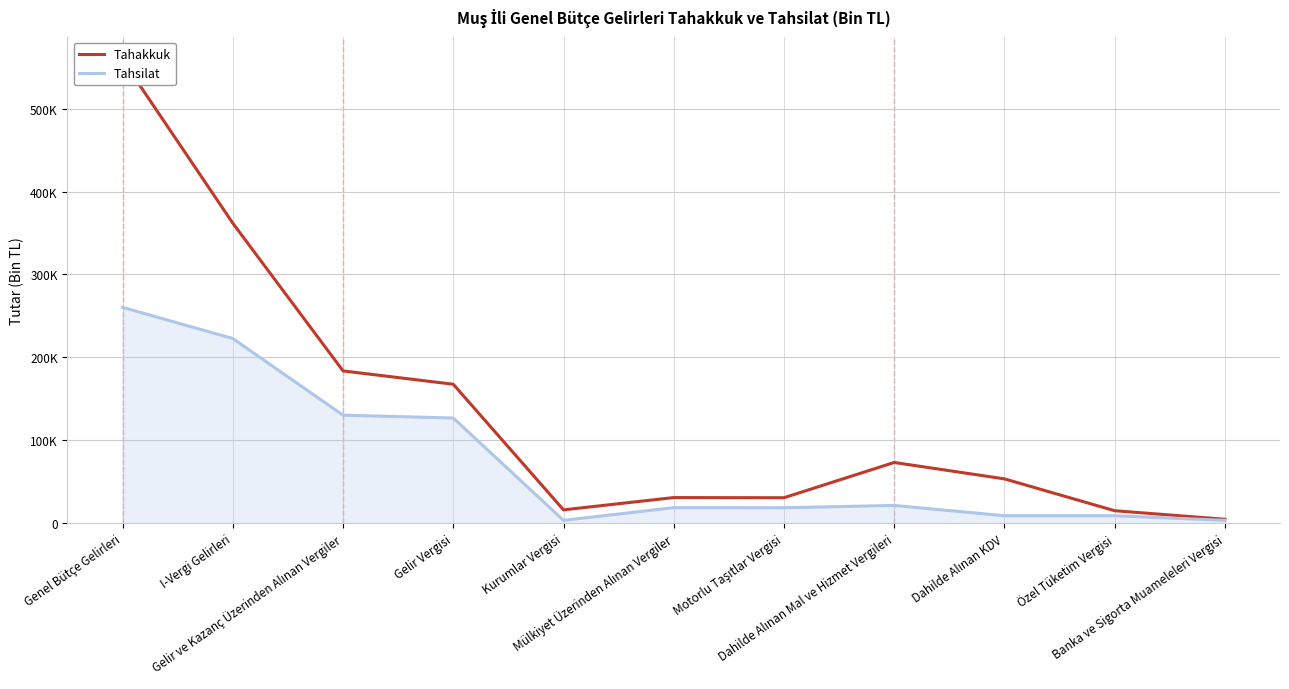

Which series has the largest total across all categories?

Tahakkuk